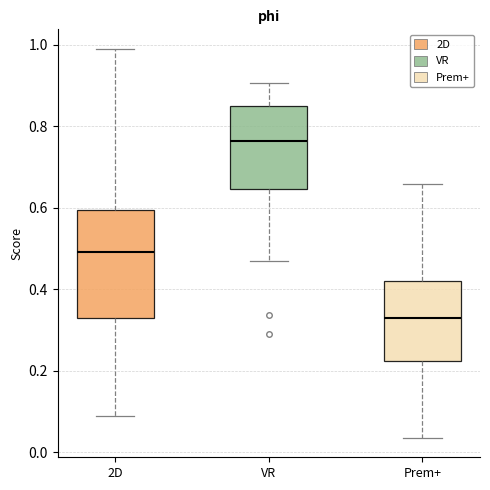

Which box has the highest median line?

VR